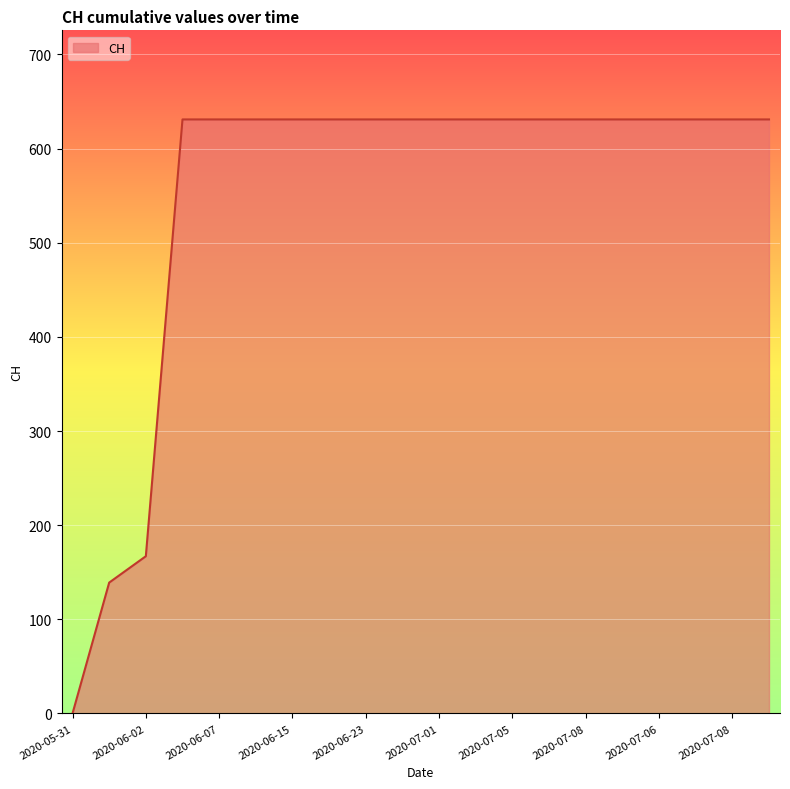

What is the difference between the maximum and minimum values?

631